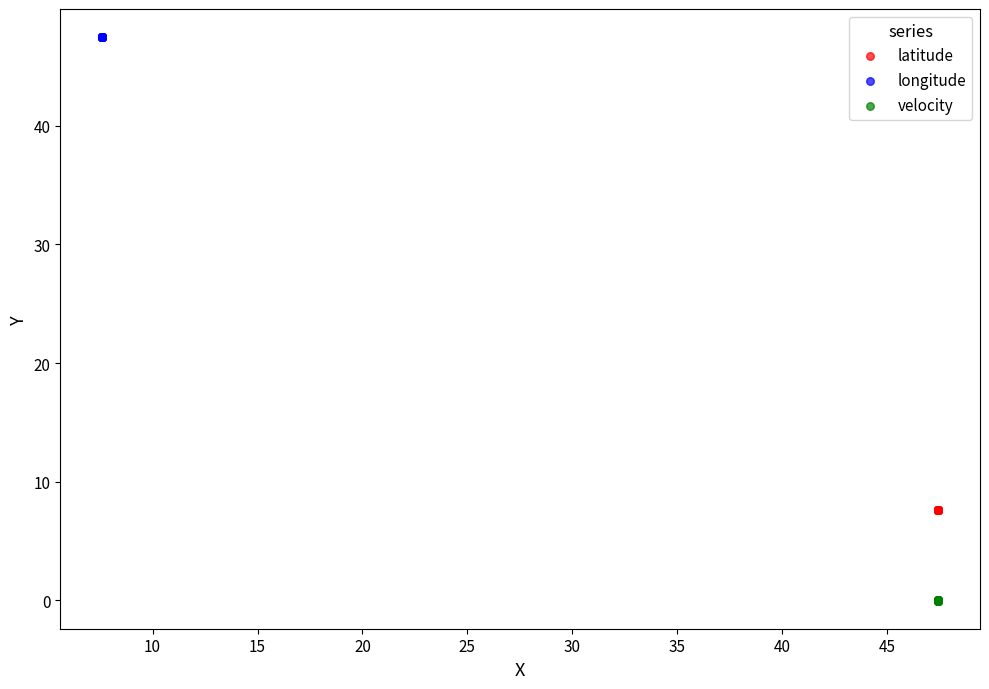

Which series contains the highest Y value?

longitude